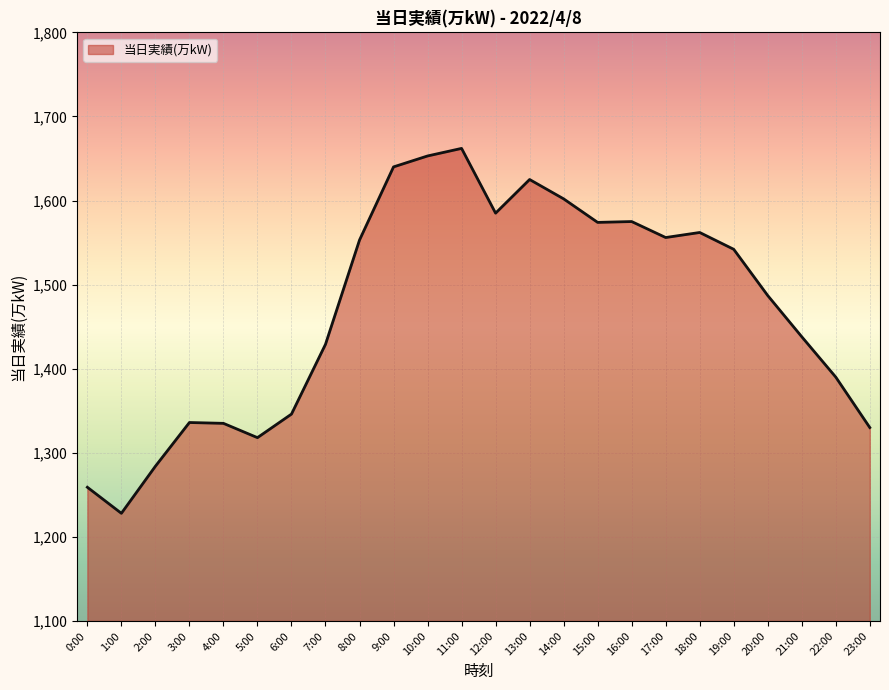

Which label corresponds to the largest value in the chart?

11:00